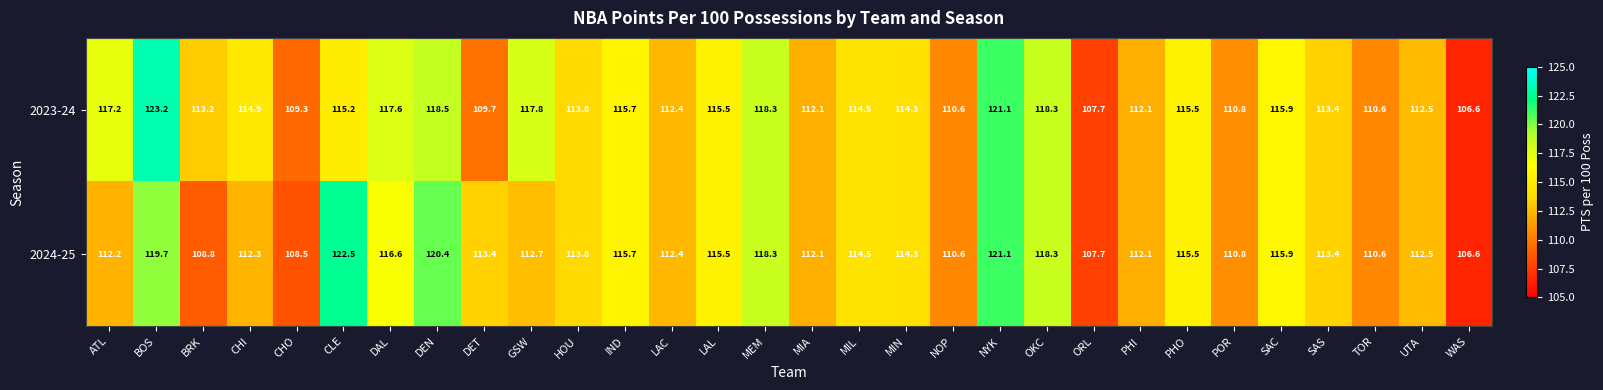

What is the difference between the second highest and second lowest values in the 2023-24 series?

13.4